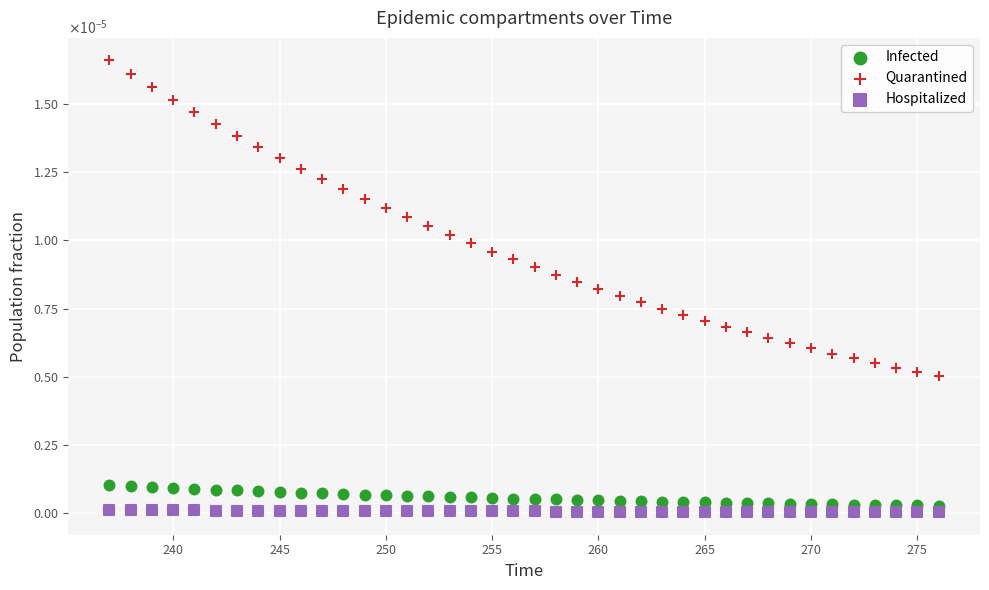

What are all the series names shown in the legend?

Infected, Quarantined, Hospitalized